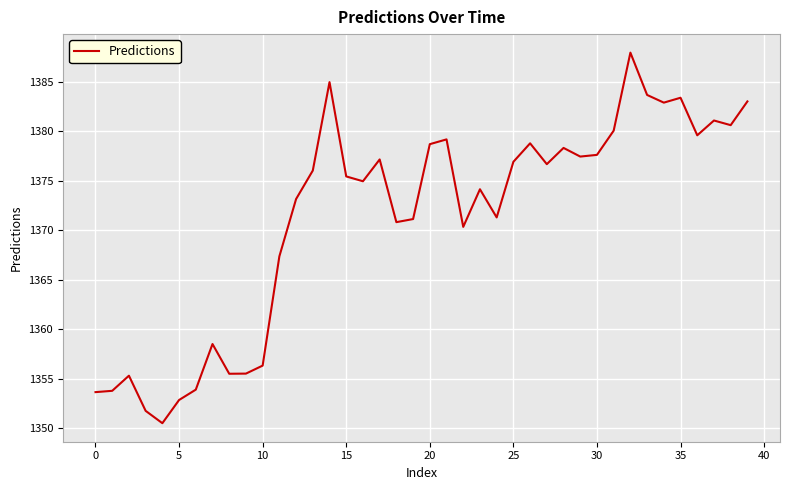

What is the sum of all values?

54850.3